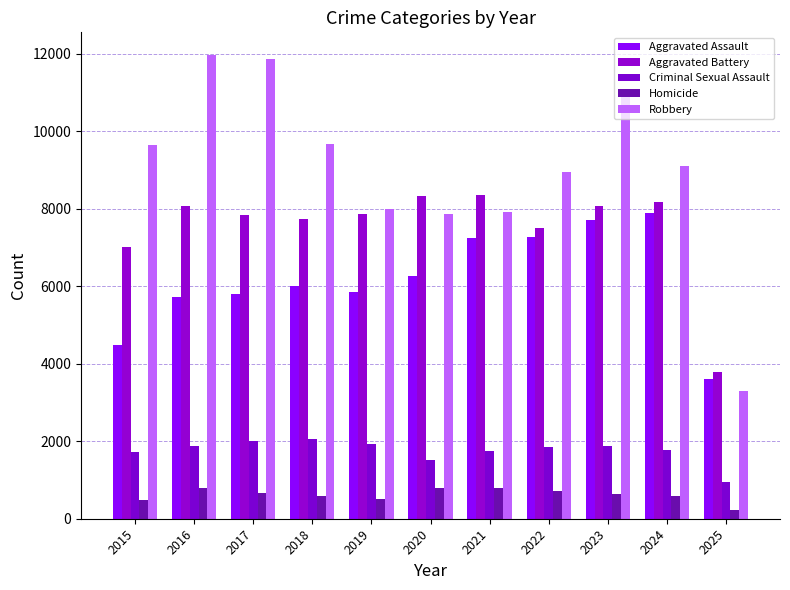

What is the spread (max minus min) of values at 2017?

11209